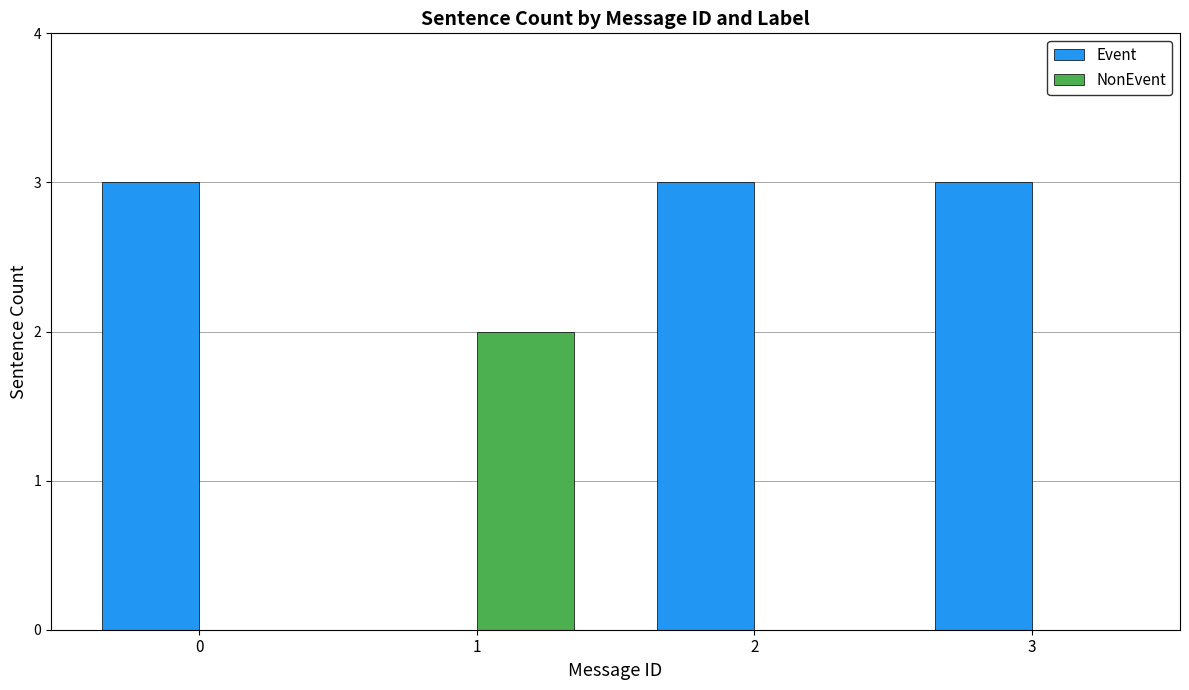

Which series has the largest total across all categories?

Event